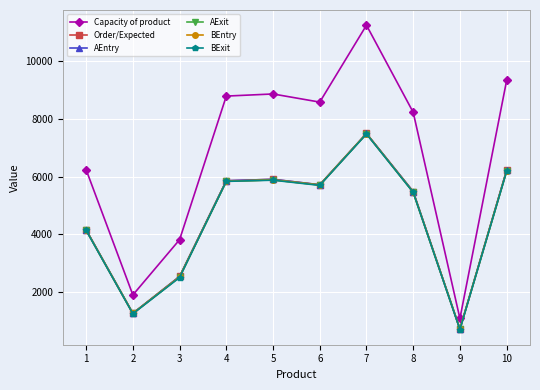

Does the chart have visible grid lines?

Yes